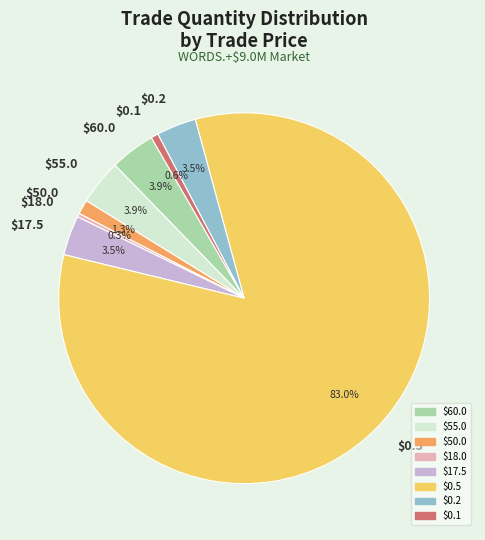

How many slices are in this pie chart?

8